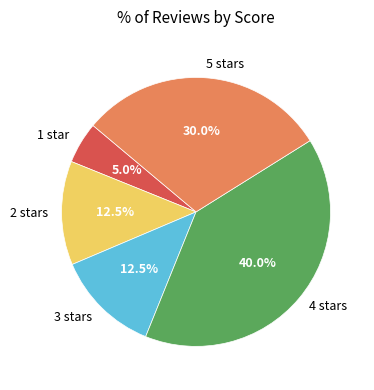

What is the total percentage of 2 stars and 1 star?

17.5%